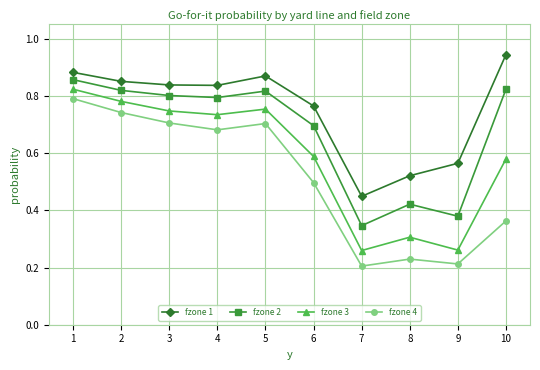

At how many categories does at least one series exceed 0?

10